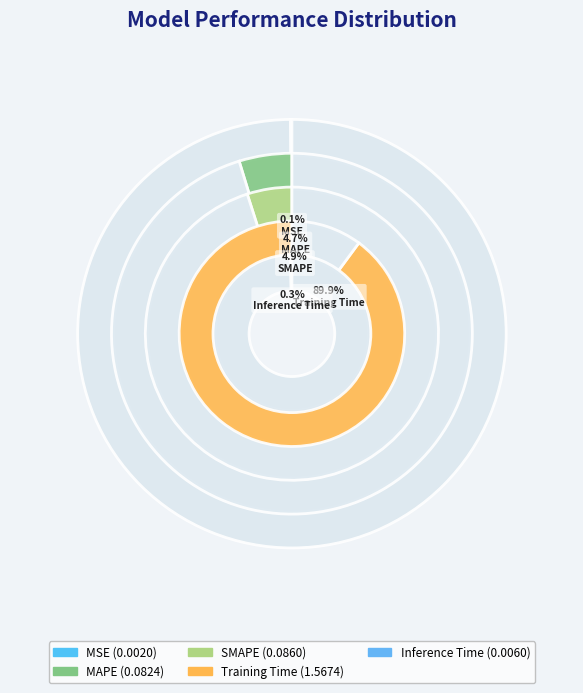

How many slices are in this pie chart?

5